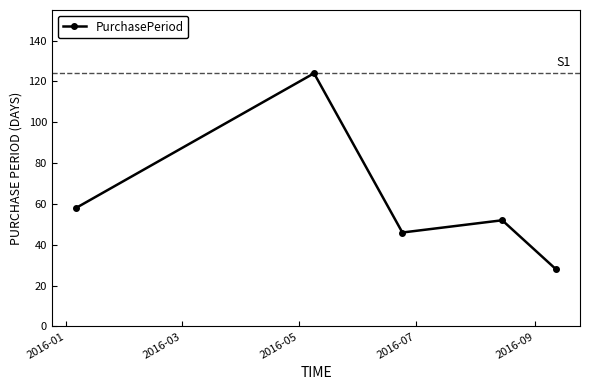

What is the greatest value displayed?

124